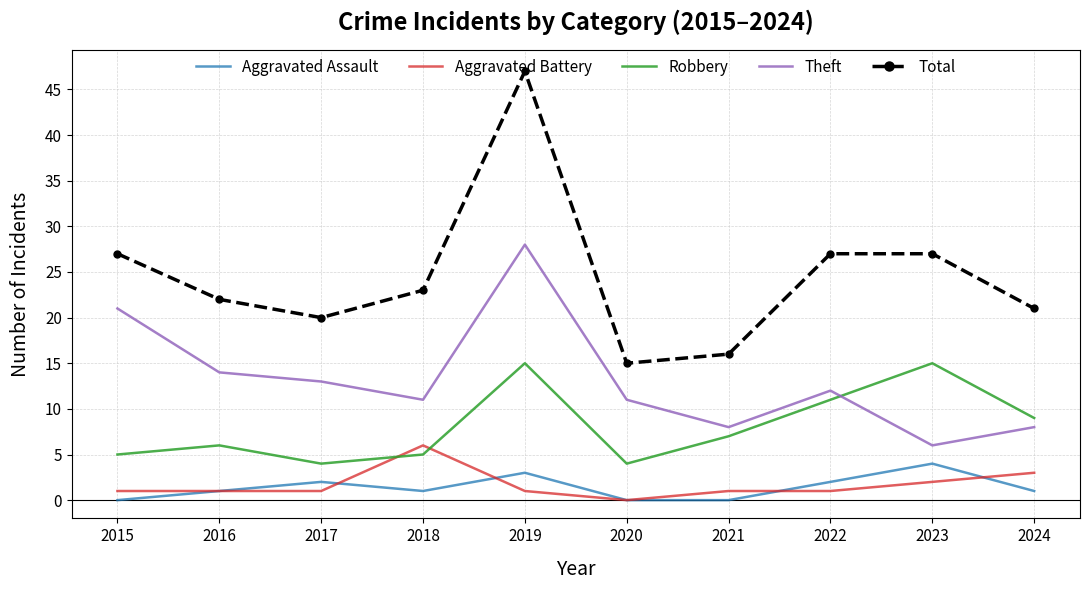

What value does the Aggravated Battery series have at 2024?

3